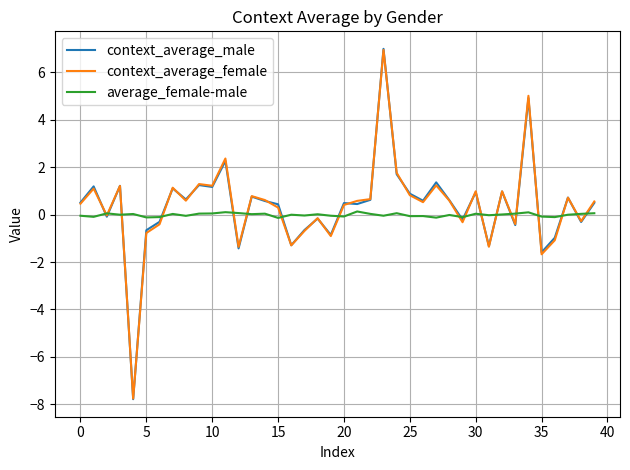

What is the maximum value shown in the chart?

7.0